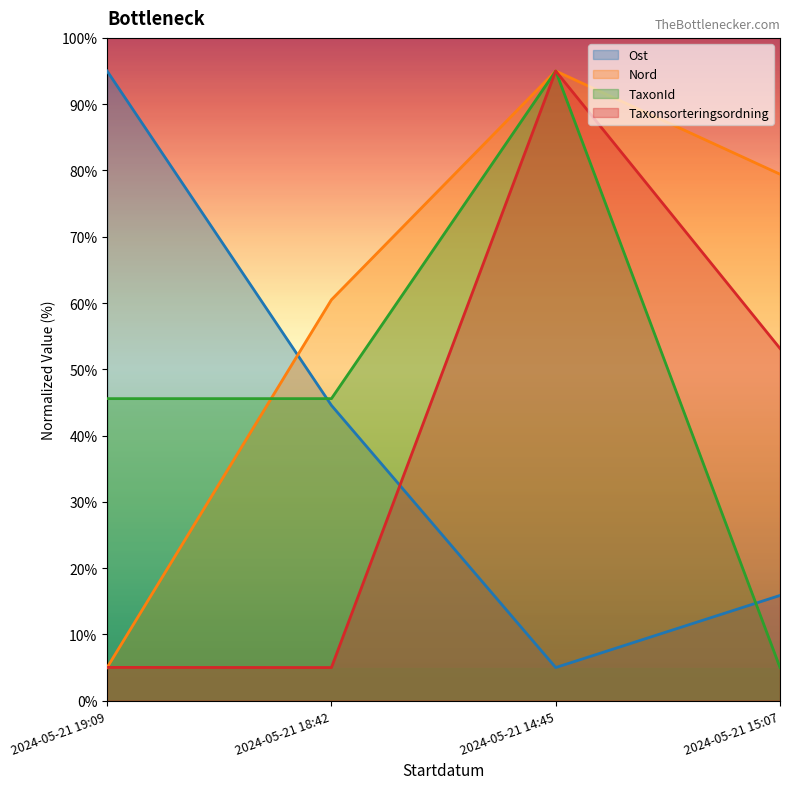

What is the sum of all Taxonsorteringsordning values?

158.2